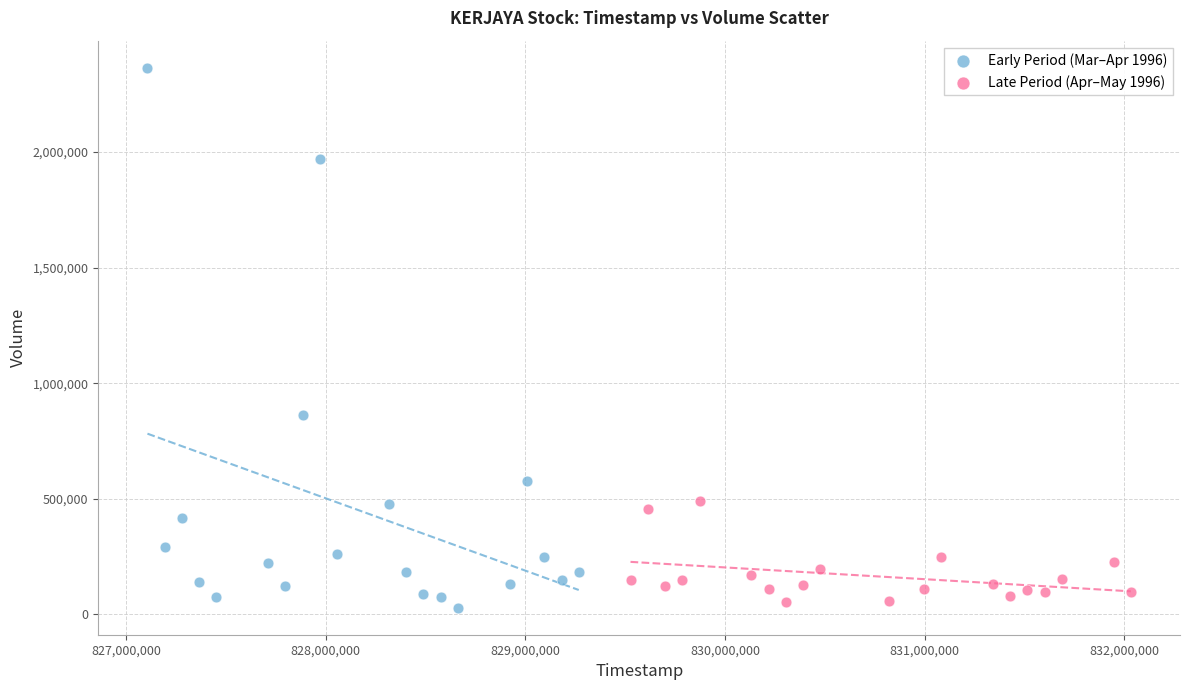

Which series has the widest spread of Y values?

Early Period (Mar–Apr 1996)